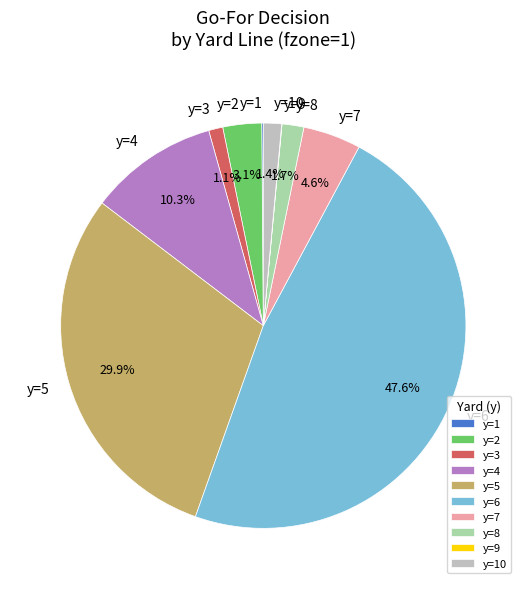

Is y=6 the majority of the pie?

No